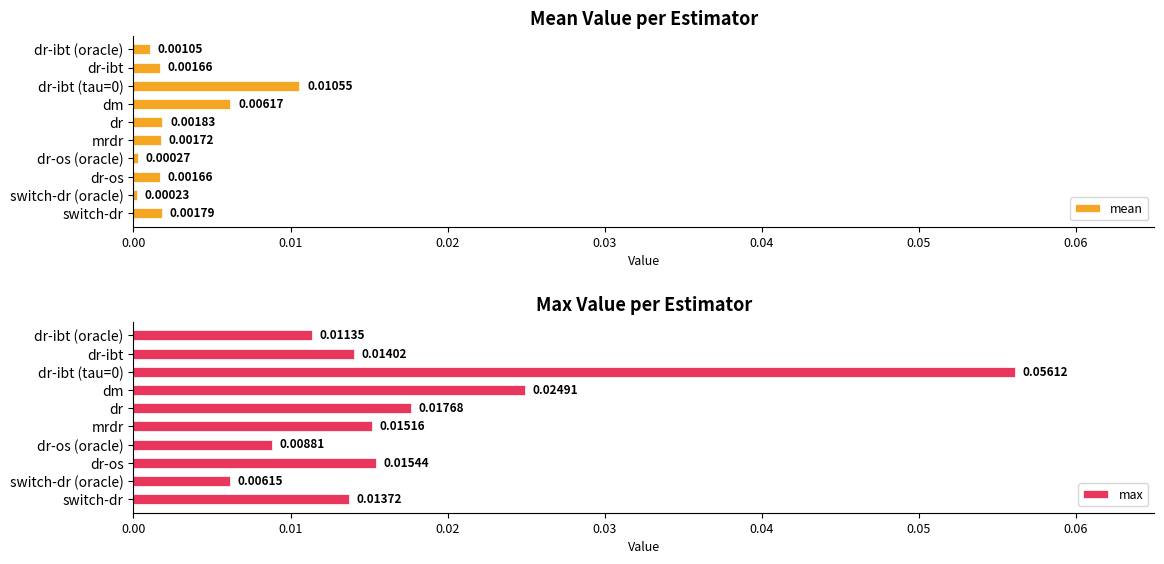

How many series are shown in this chart?

2